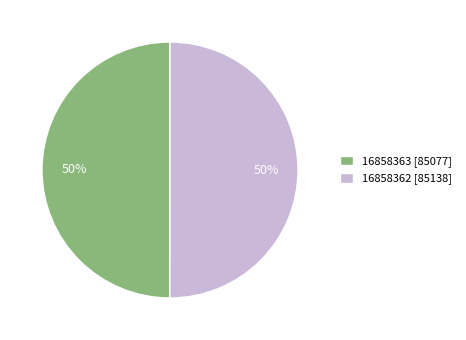

How many segments does this pie chart have?

2